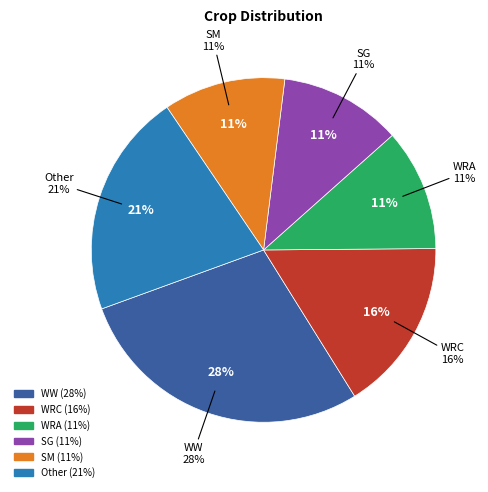

To the nearest percent, what is the difference between the SG and WRC slice percentages?

5%